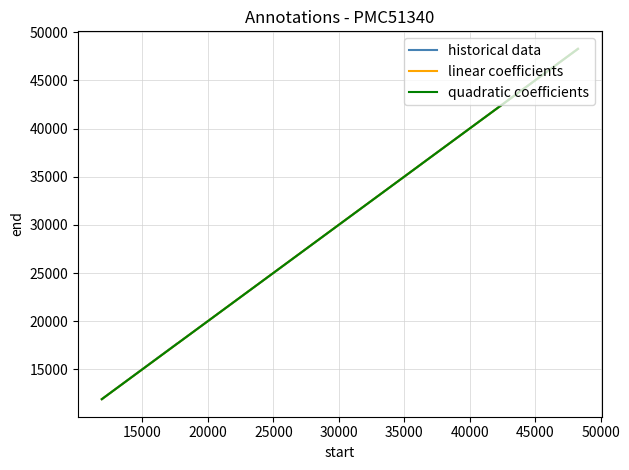

What is the highest value of the quadratic coefficients series?

48275.4